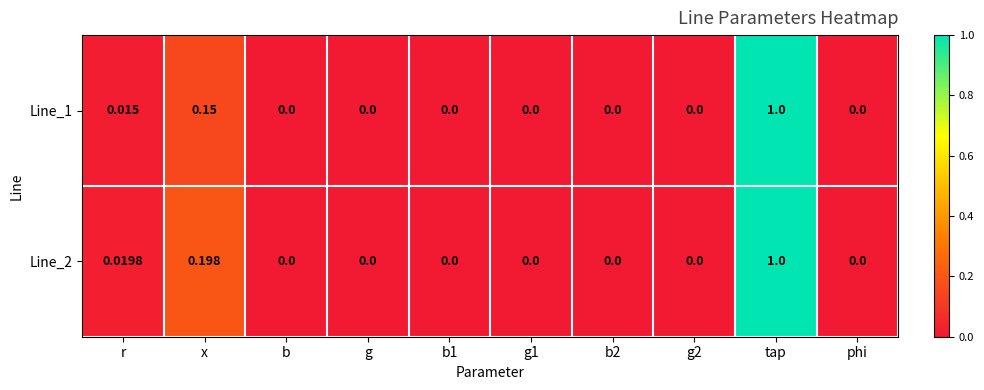

At which label does Line_1 reach its peak?

tap